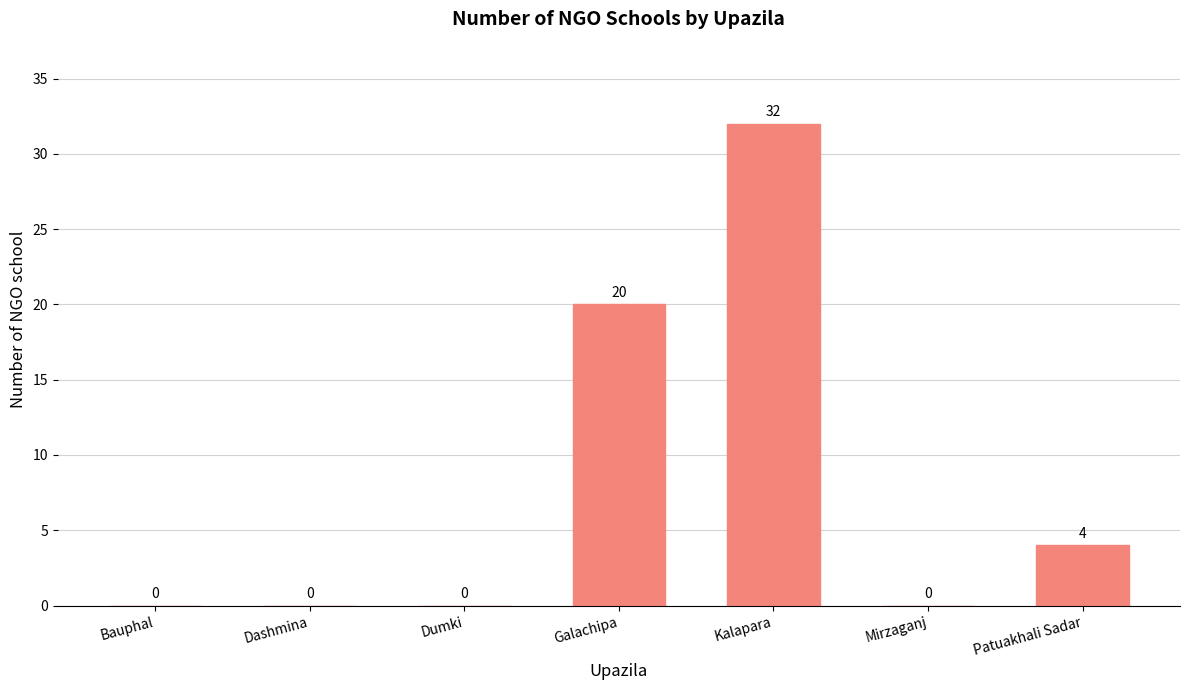

Reading left to right, extract all data points from this chart.

0	0	0	20	32	0	4